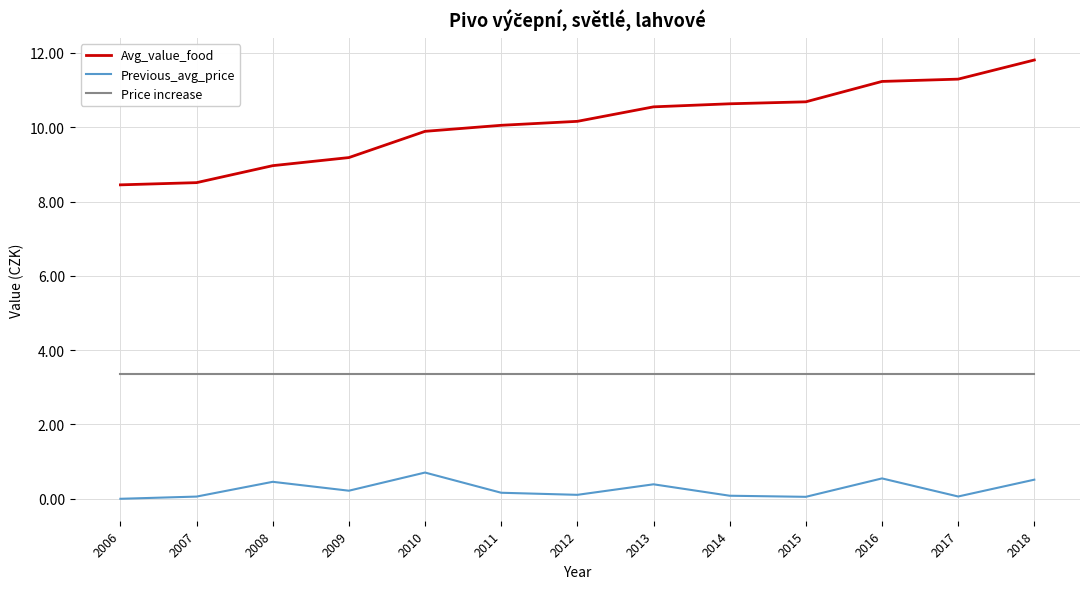

At which category is the sum across all series the highest?

2018